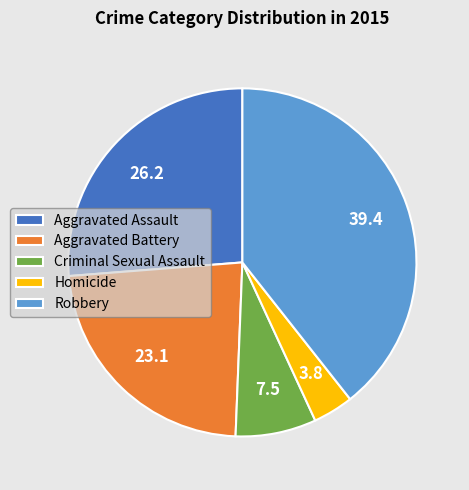

Is it true that Aggravated Assault is 38% of the pie?

False